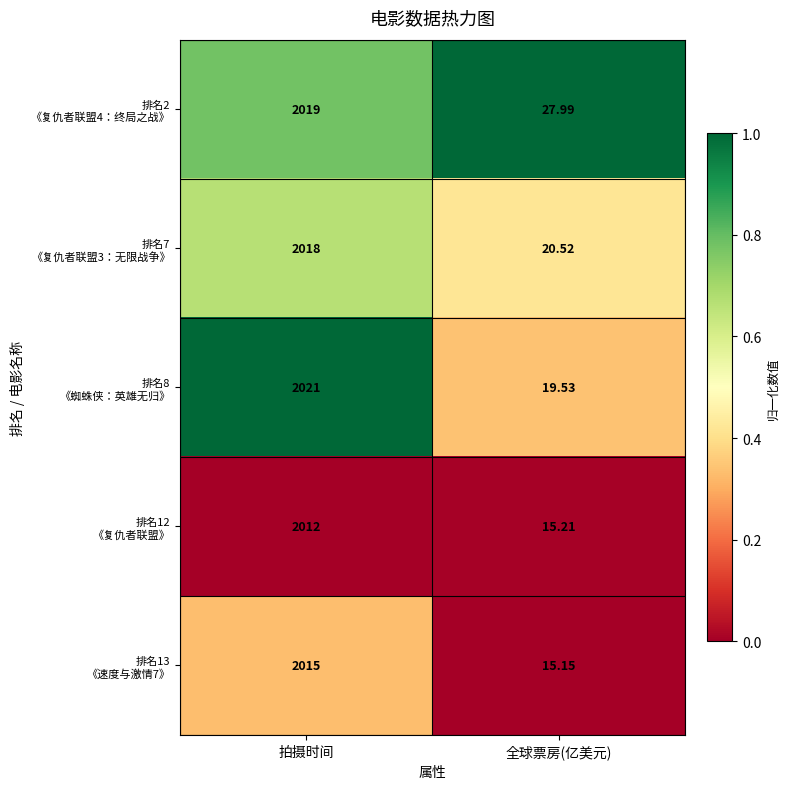

At which category is the sum across all series the highest?

拍摄时间